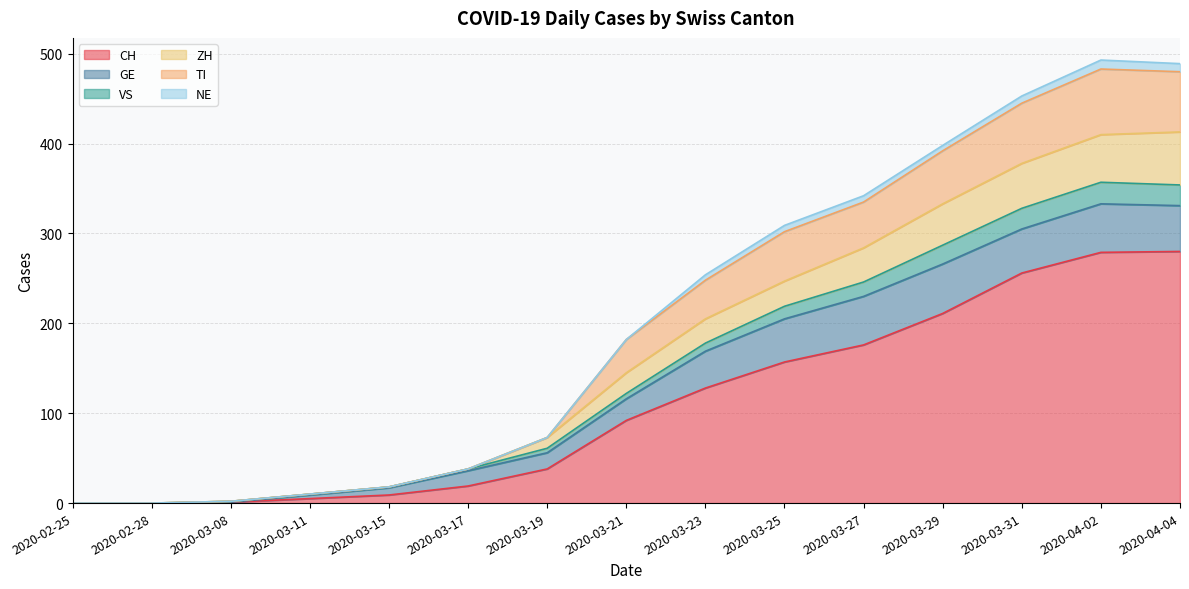

Which has a higher value, 2020-03-31 or 2020-03-19?

2020-03-31